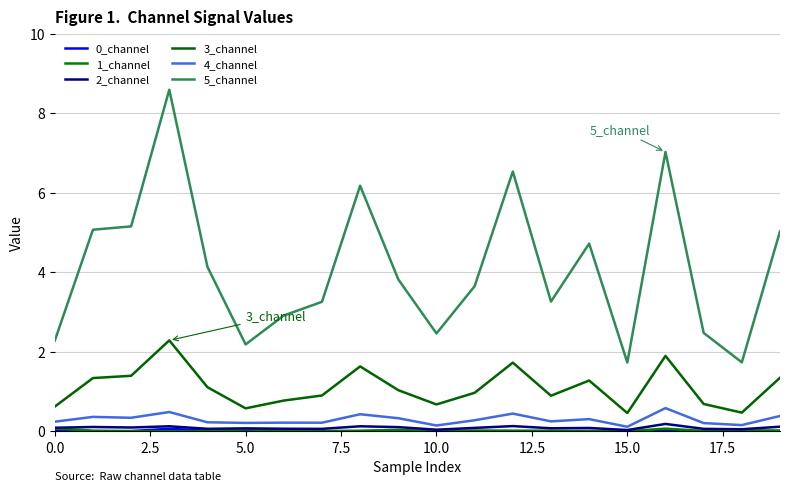

At which label is 2_channel closest to 0?

15